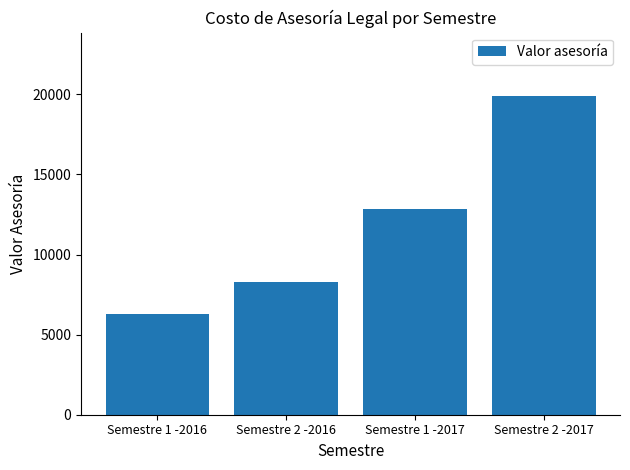

Reading left to right, transcribe all the data shown in this chart.

6264.0	8300.9	12869.3	19875.2